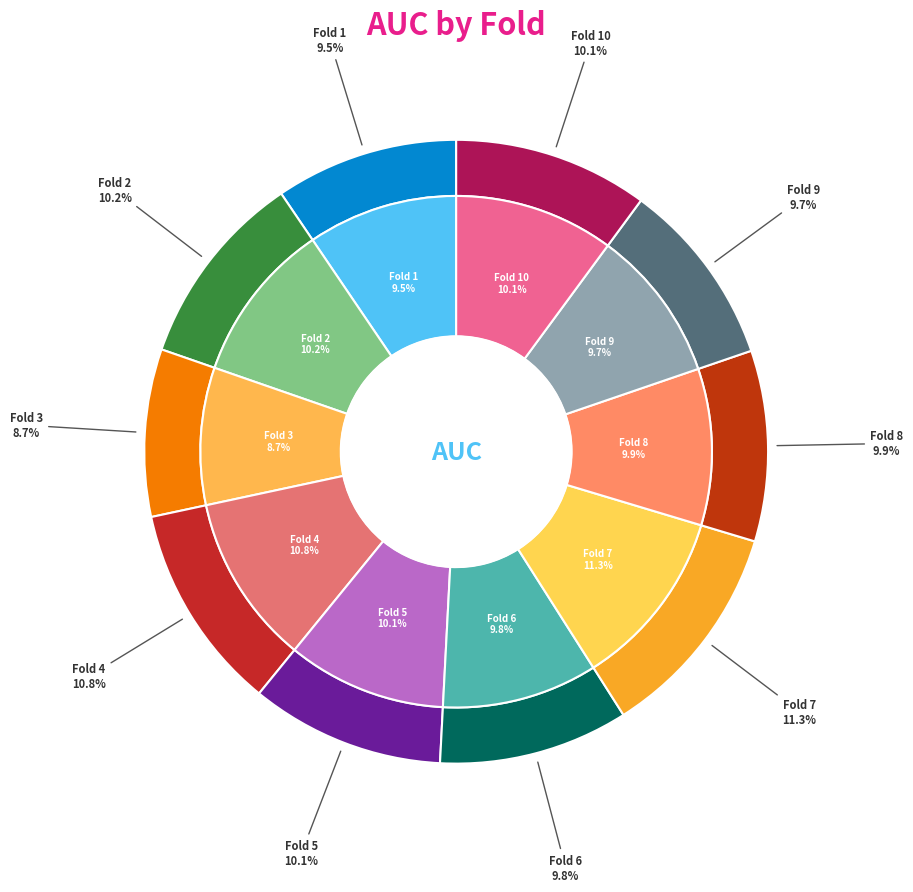

What percentage is the Fold 6 slice, to the nearest percent?

10%